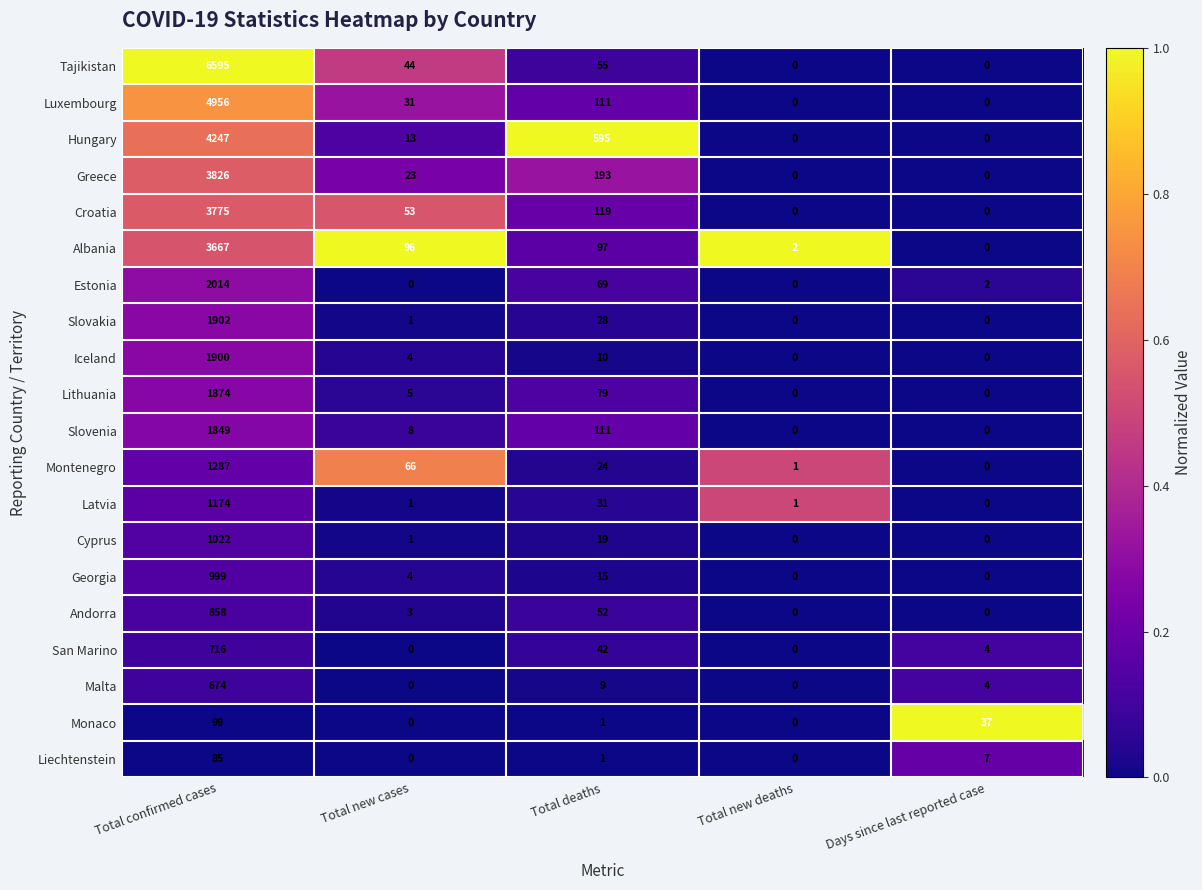

At which label is Lithuania closest to 937?

Total deaths